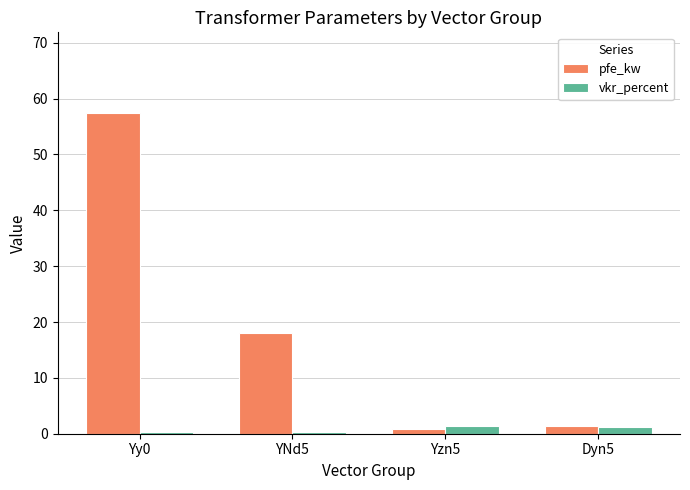

Which series changed the most between YNd5 and Yzn5?

pfe_kw